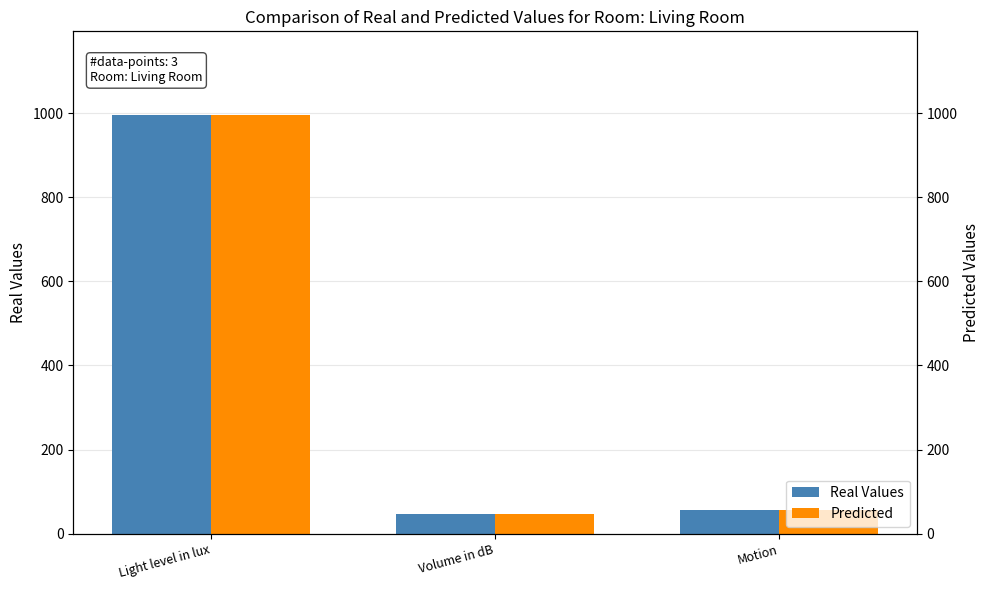

Between Light level in lux and Volume in dB, which series saw the biggest shift?

Real Values